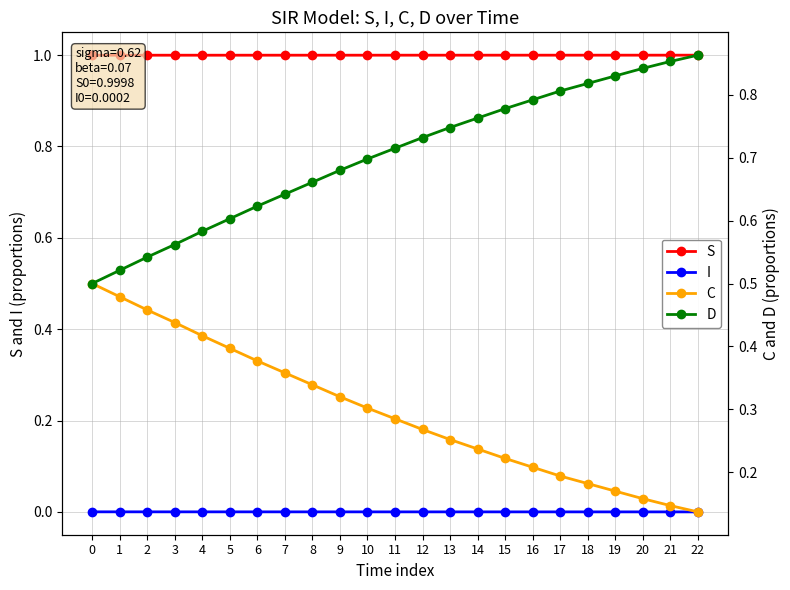

The I series shows 0.0 at 9. True or false?

True